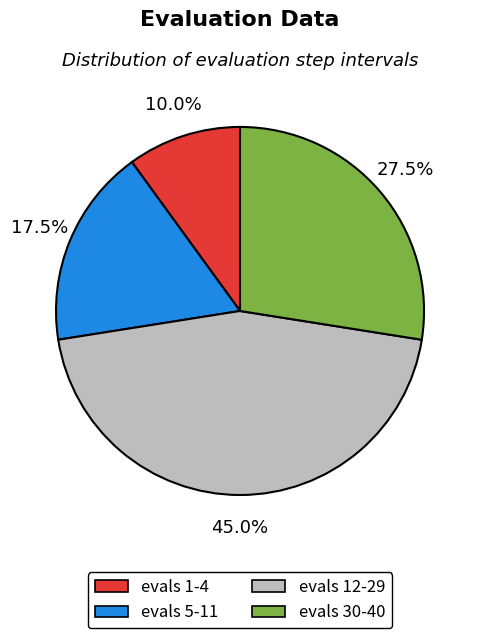

What portion of the pie excludes evals 5-11?

82.5%